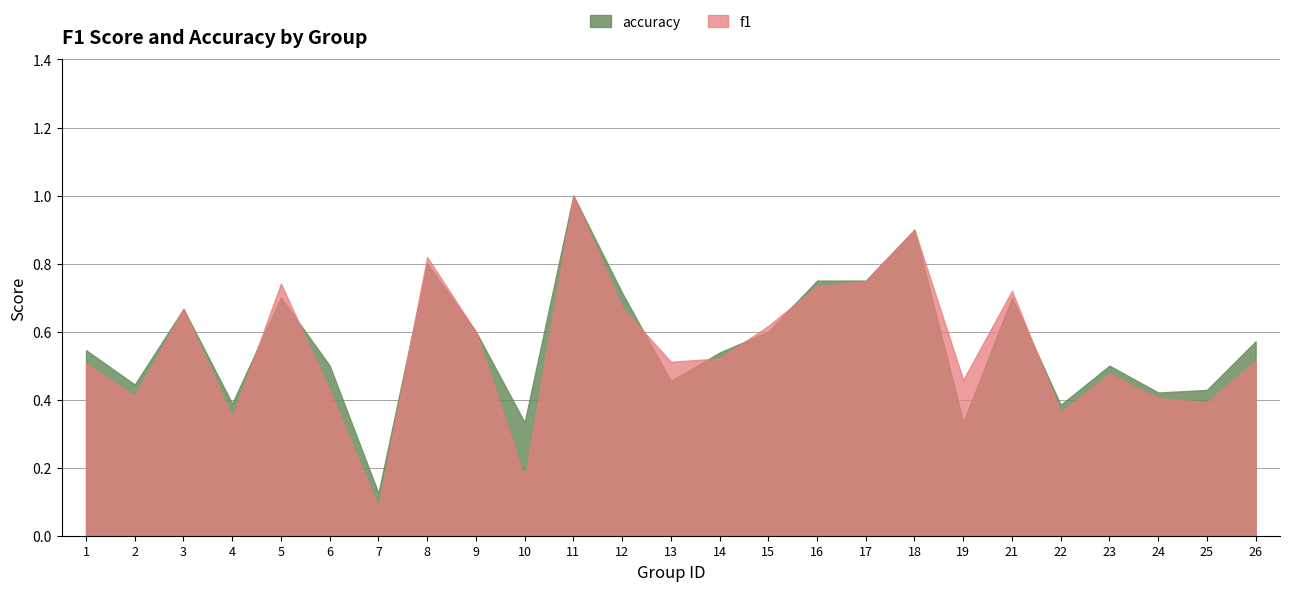

List the labels in order of accuracy value, smallest first.

7, 10, 19, 22, 4, 24, 25, 2, 13, 6, 23, 14, 1, 26, 9, 15, 3, 5, 21, 12, 16, 17, 8, 18, 11